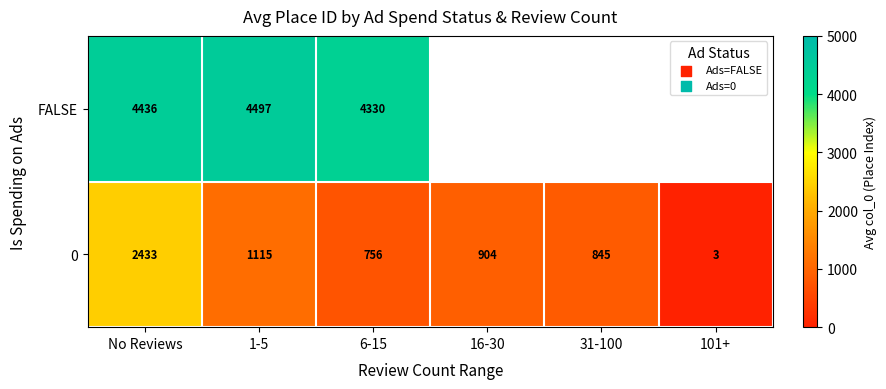

At 6-15, list the series in order from smallest to largest.

0, FALSE